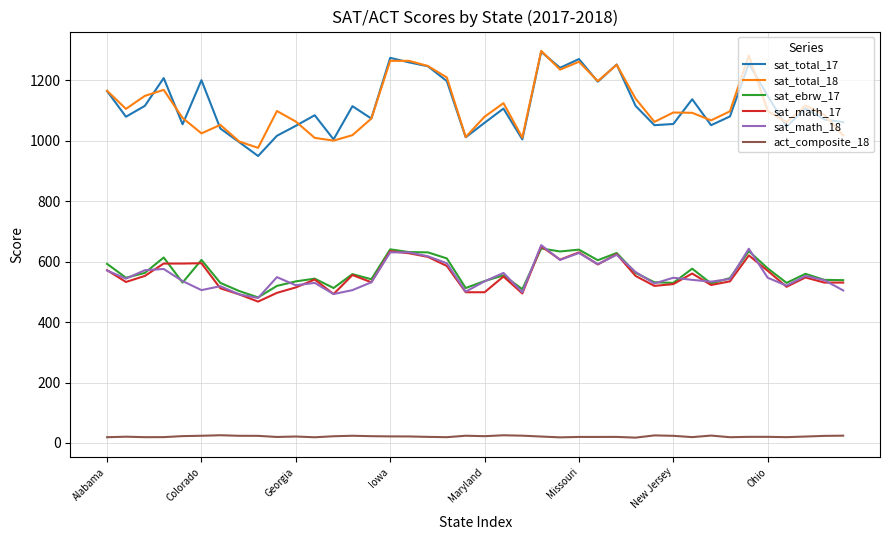

What is the maximum value shown in the chart?

1298.0